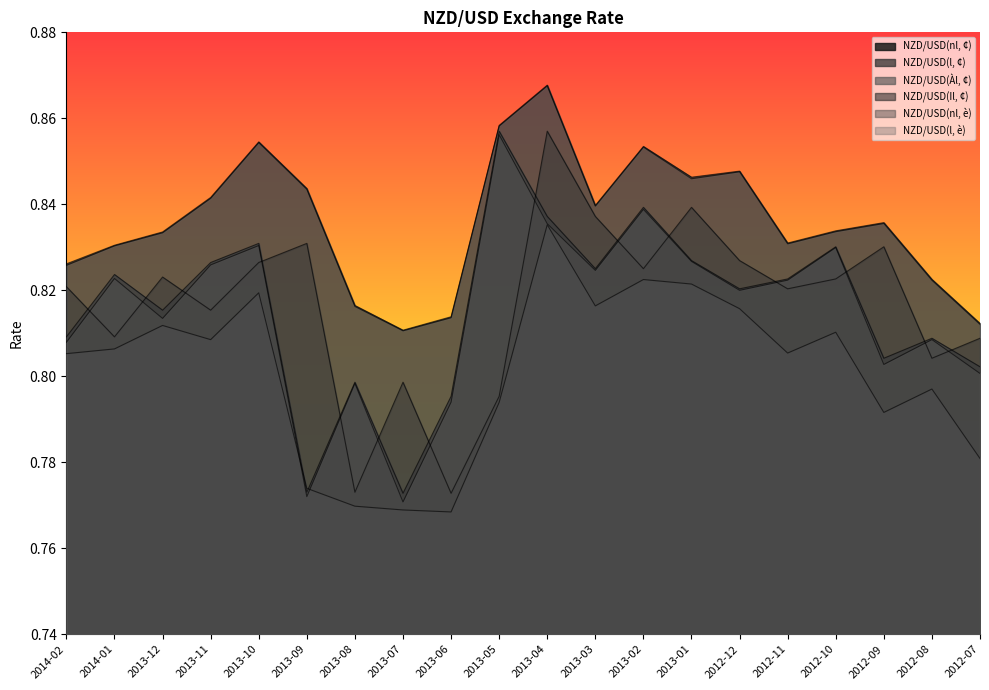

Which has a higher value, 2012-07 or 2013-05?

2013-05